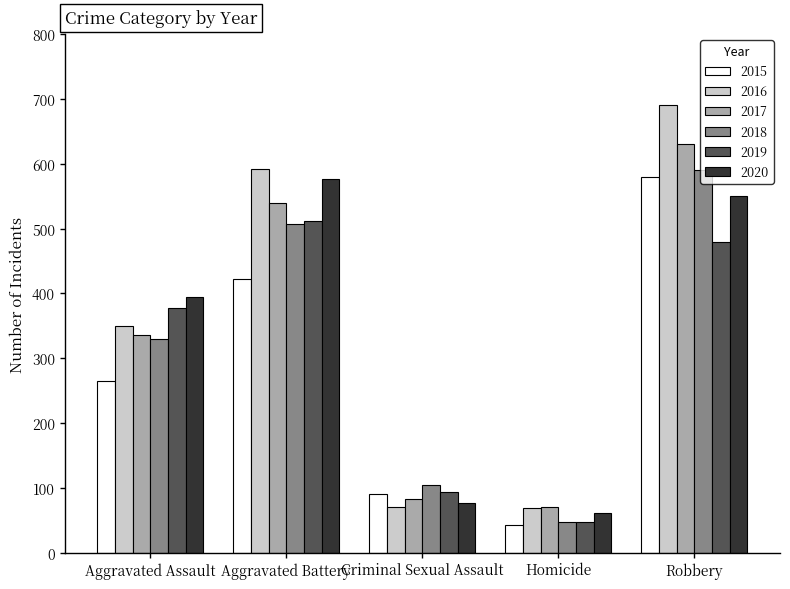

At which label is 2020 closest to 319?

Aggravated Assault